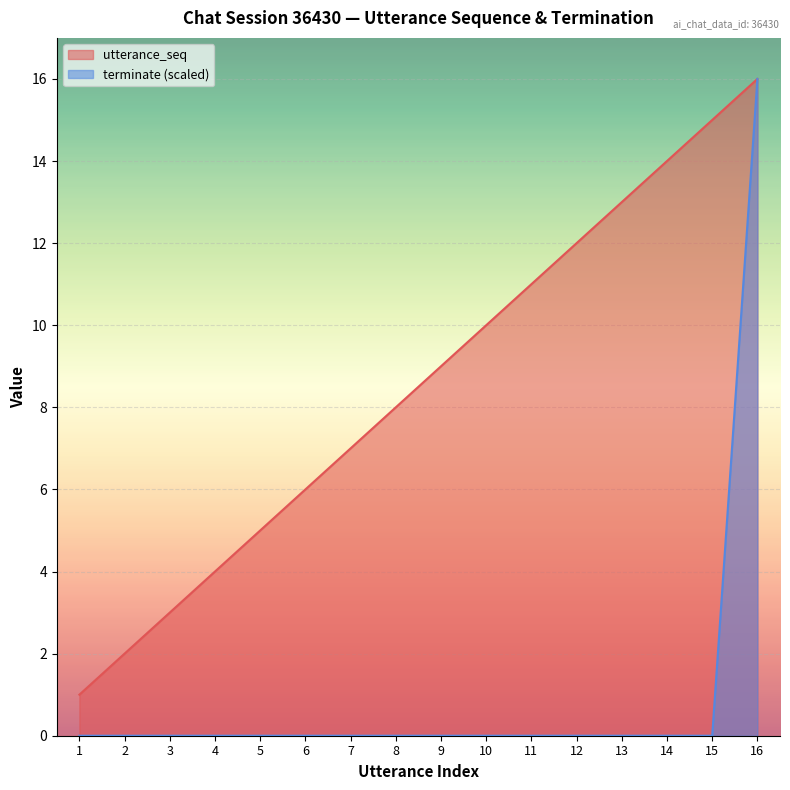

Reading left to right, transcribe all the data shown in this chart.

utterance_seq: 1	2	3	4	5	6	7	8	9	10	11	12	13	14	15	16
terminate: 0	0	0	0	0	0	0	0	0	0	0	0	0	0	0	16